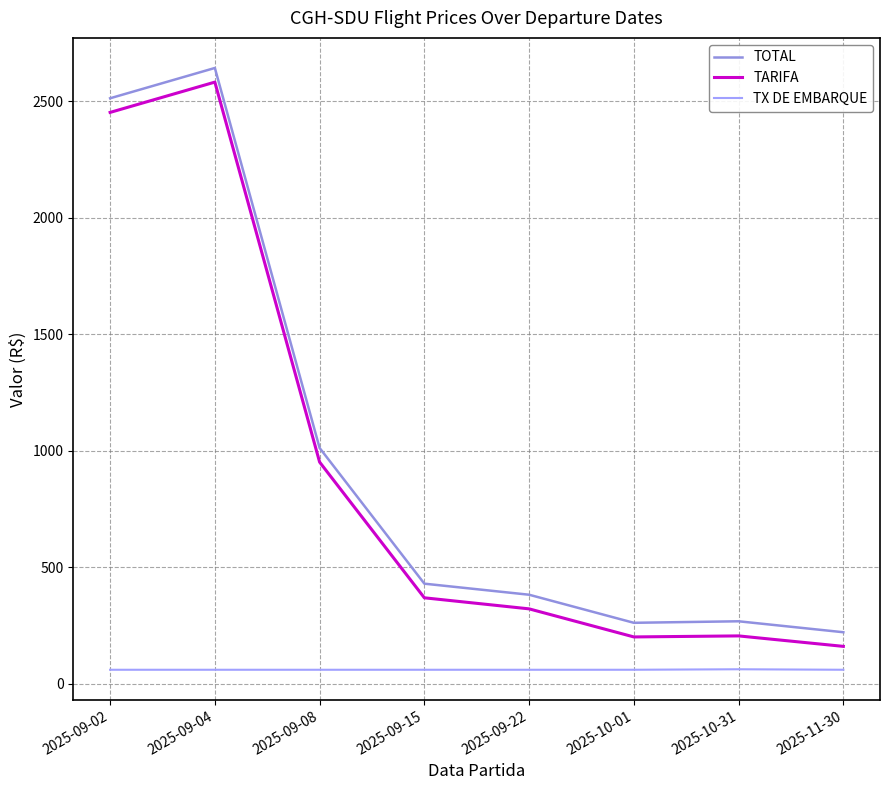

What is the greatest value displayed?

2642.3